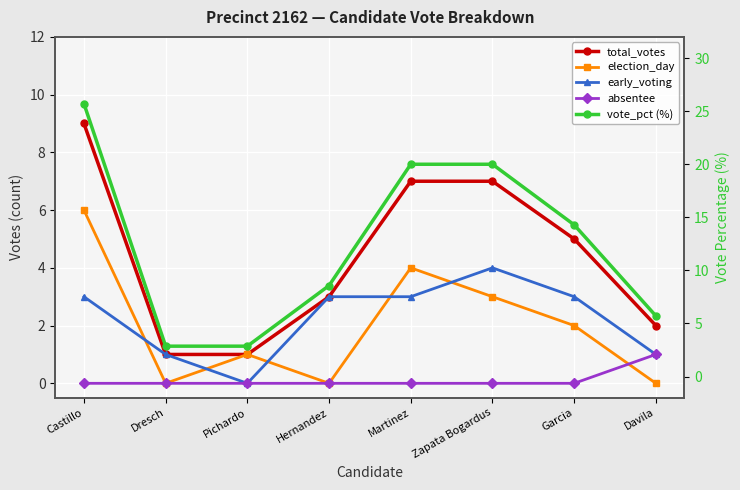

At how many categories does at least one series exceed 6?

5